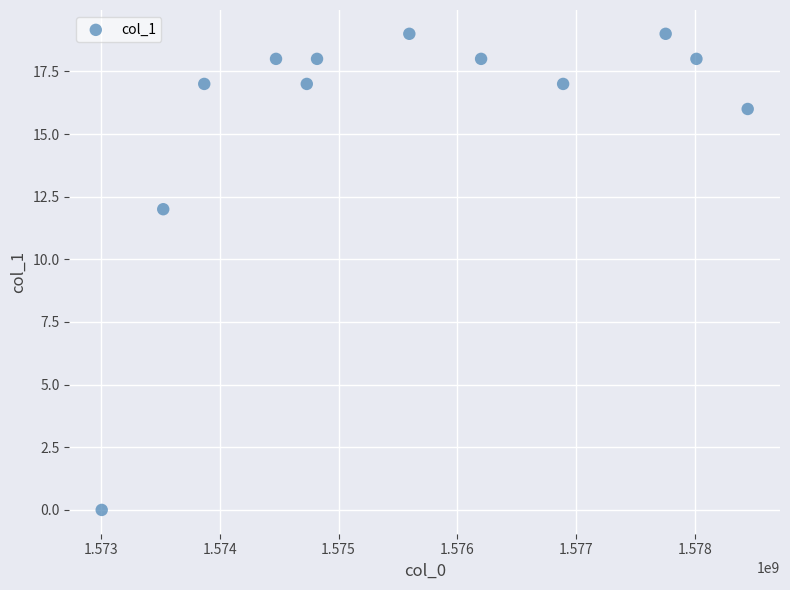

What is the range of Y values (max minus min)?

19